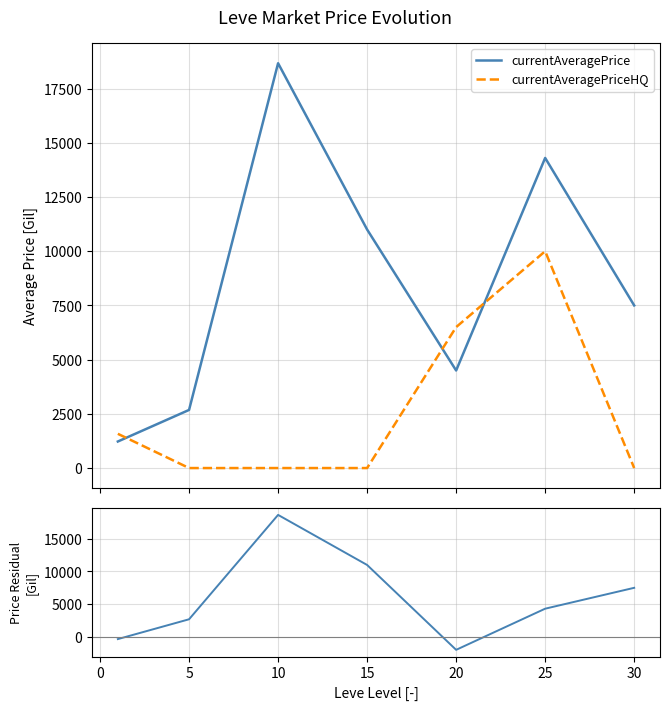

What is the maximum value for currentAveragePrice?

18668.7